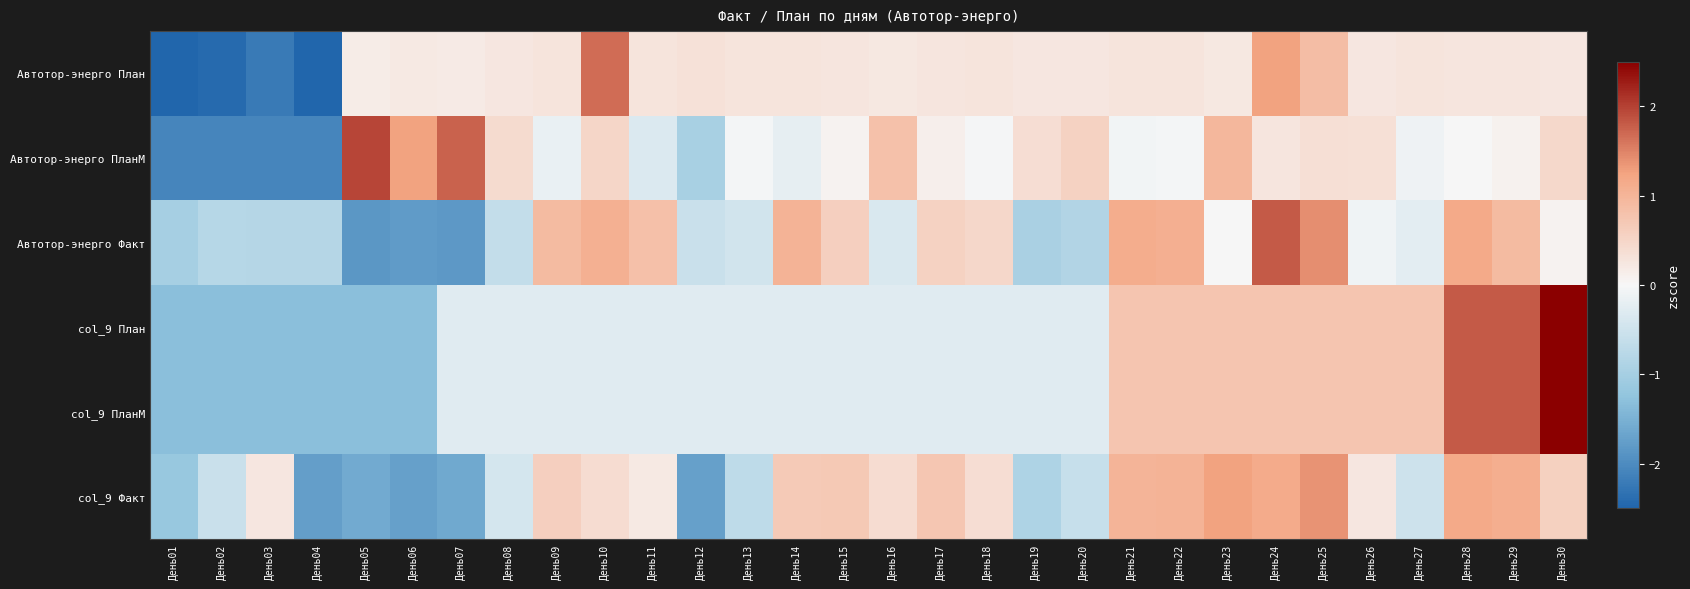

At which category is the sum across all series the highest?

День30